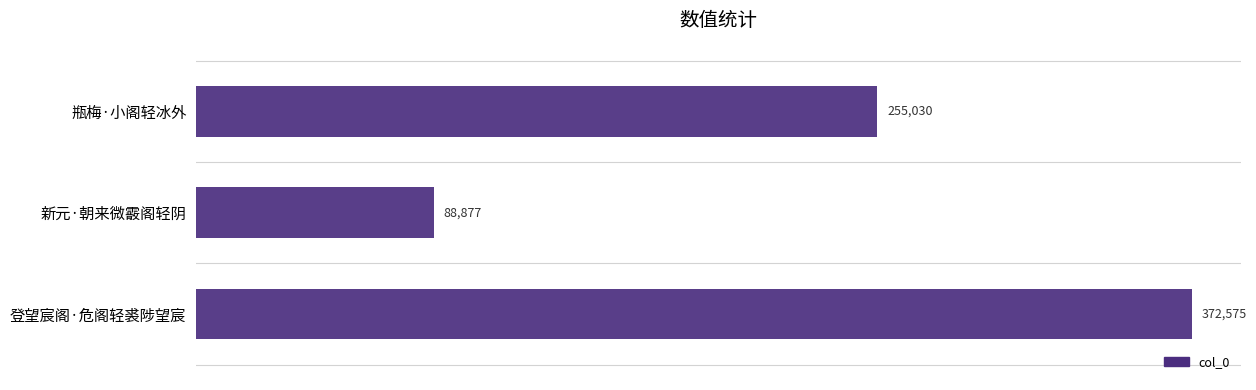

Reading top to bottom, extract all data points from this chart.

瓶梅·小阁轻冰外=255030	新元·朝来微霰阁轻阴=88877	登望宸阁·危阁轻裘陟望宸=372575